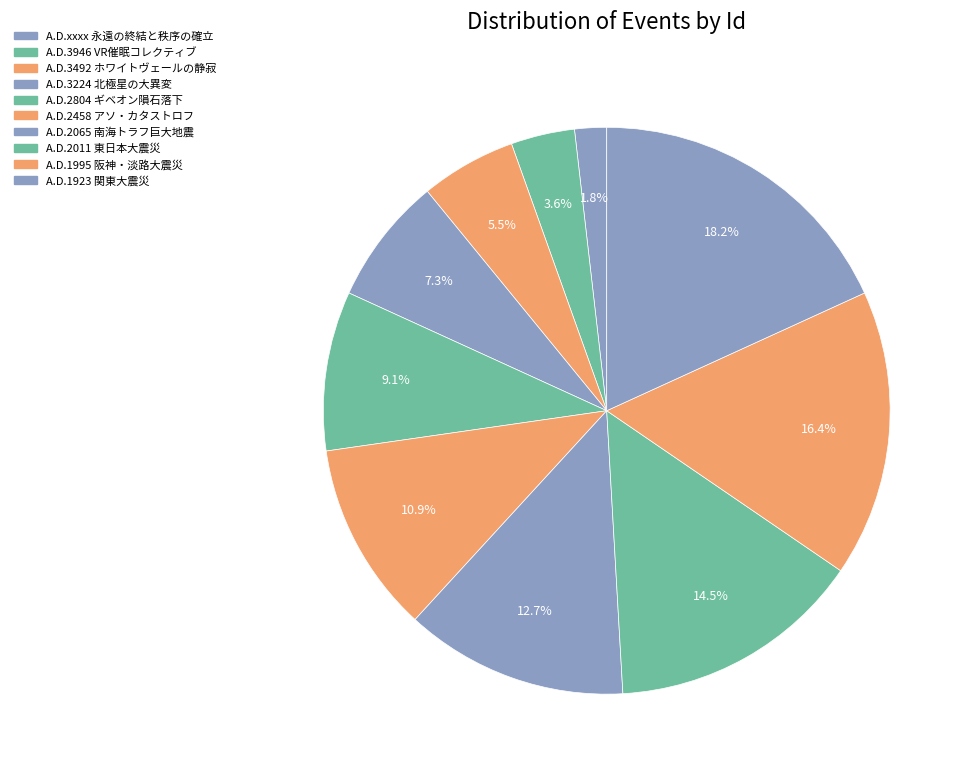

How many slices are in this pie chart?

10